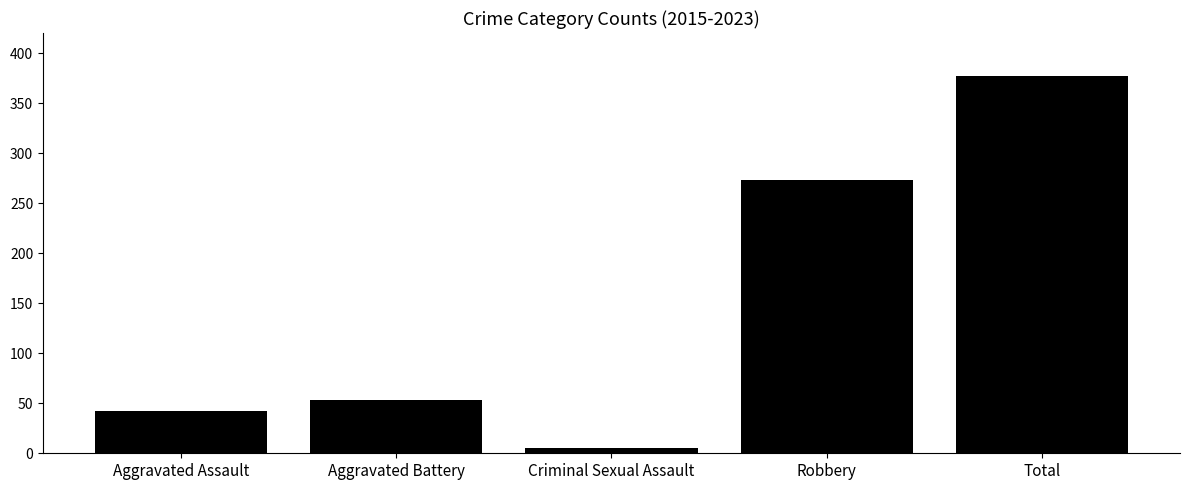

Are the bars horizontal?

No